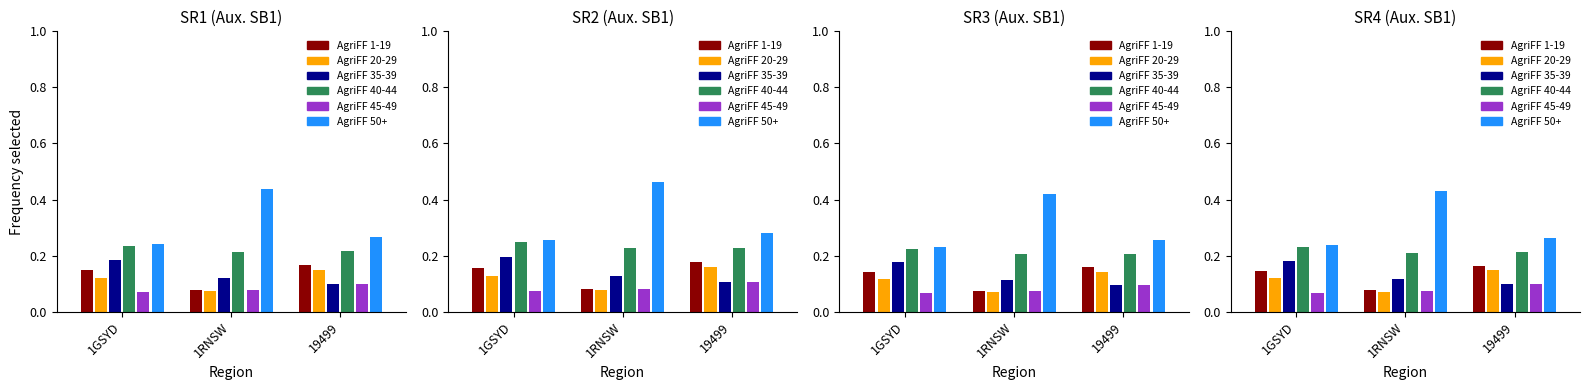

What is the sum of the 45_49 values at 1GSYD and 19499?

0.2